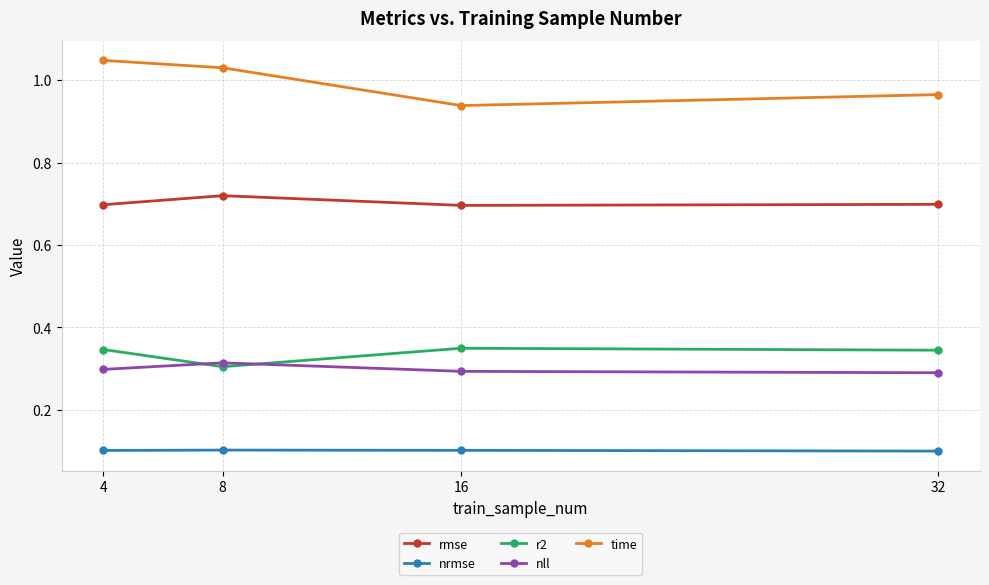

How many categories are shown in the chart?

4